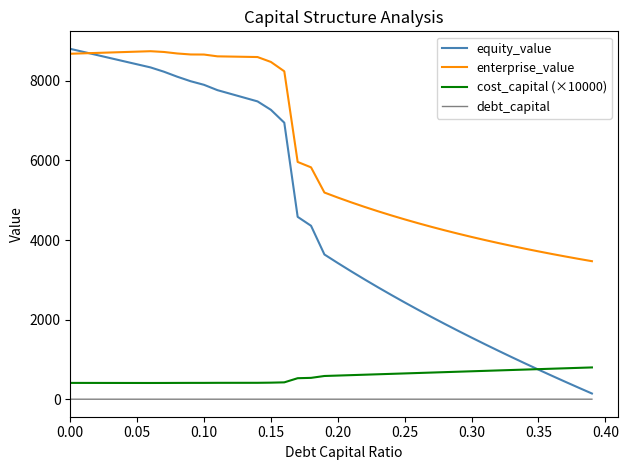

Which series has the largest total across all categories?

enterprise_value